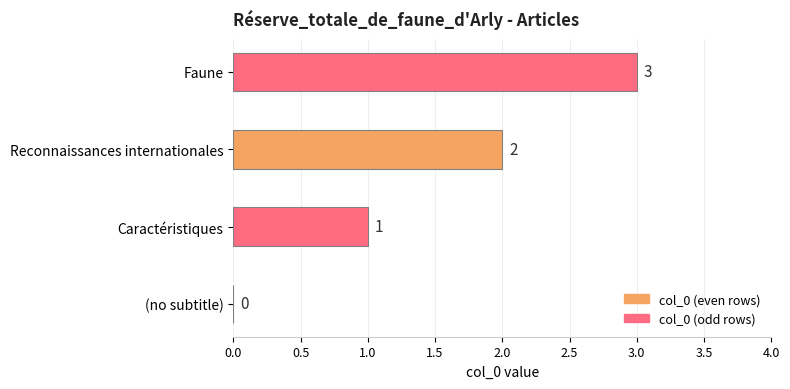

What is the maximum value shown in the chart?

3